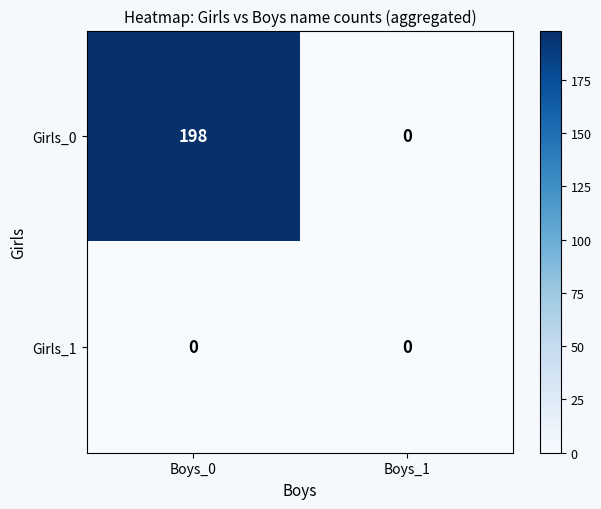

True or false: Girls_0 has a value of 198 at Boys_0.

True